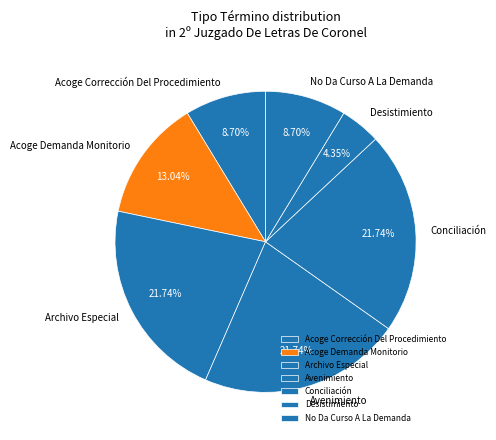

What is the smallest slice in the pie chart?

Desistimiento